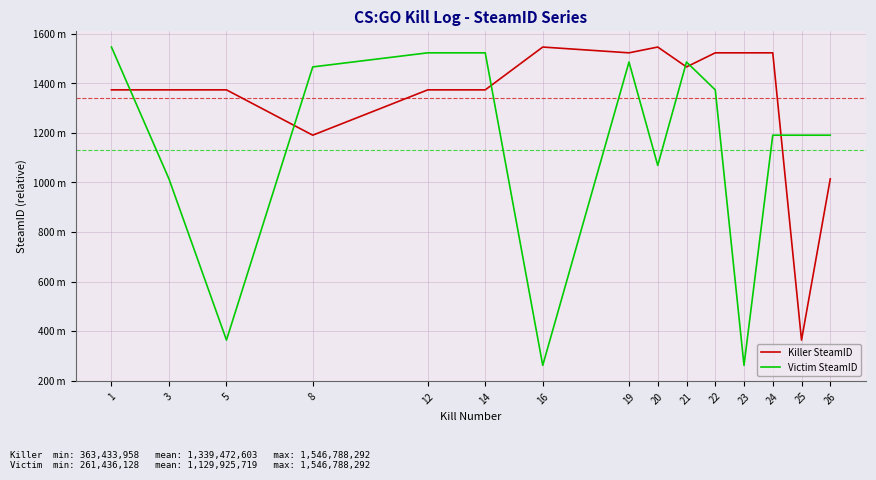

What value does the Victim SteamID series have at 26, to the nearest 10?

1190864060